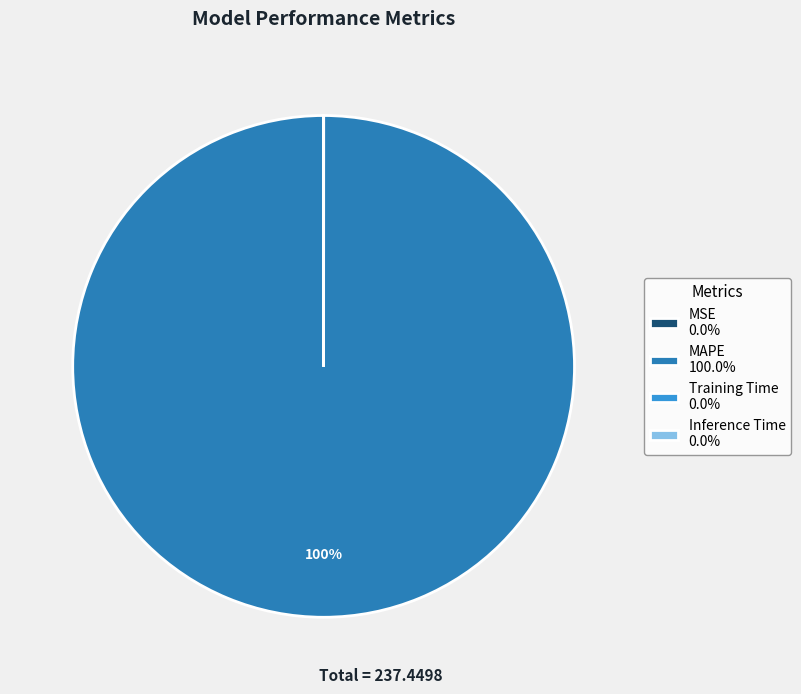

To the nearest percent, what percentage of the pie is MAPE 100.0%?

100%